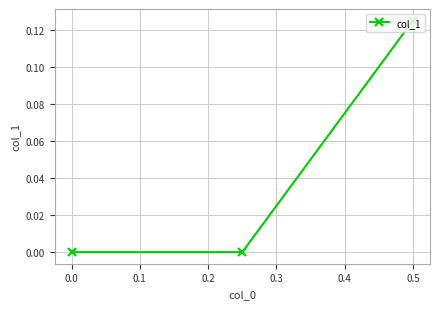

Is this an area chart (filled region under the line)?

No